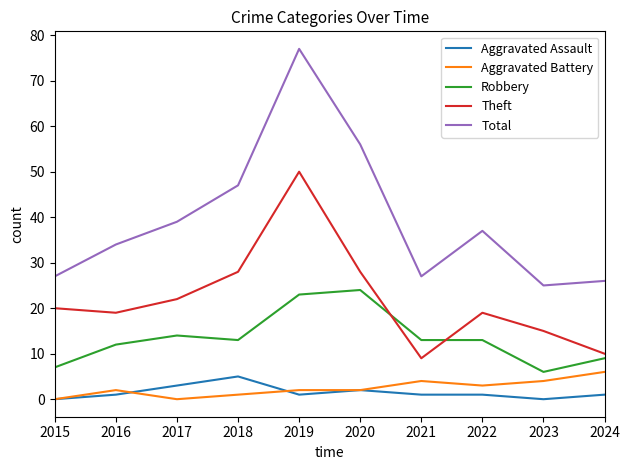

Is the value of Robbery at 2016 greater than the value of Aggravated Assault at 2019?

Yes